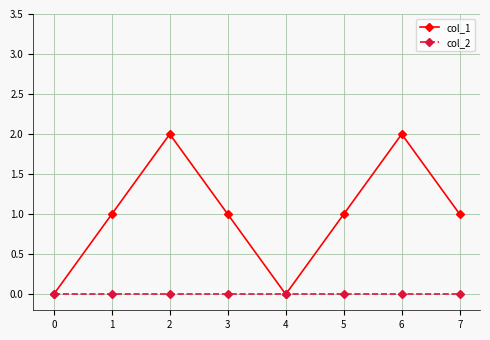

The value of col_2 at 1 is 0. True or false?

True